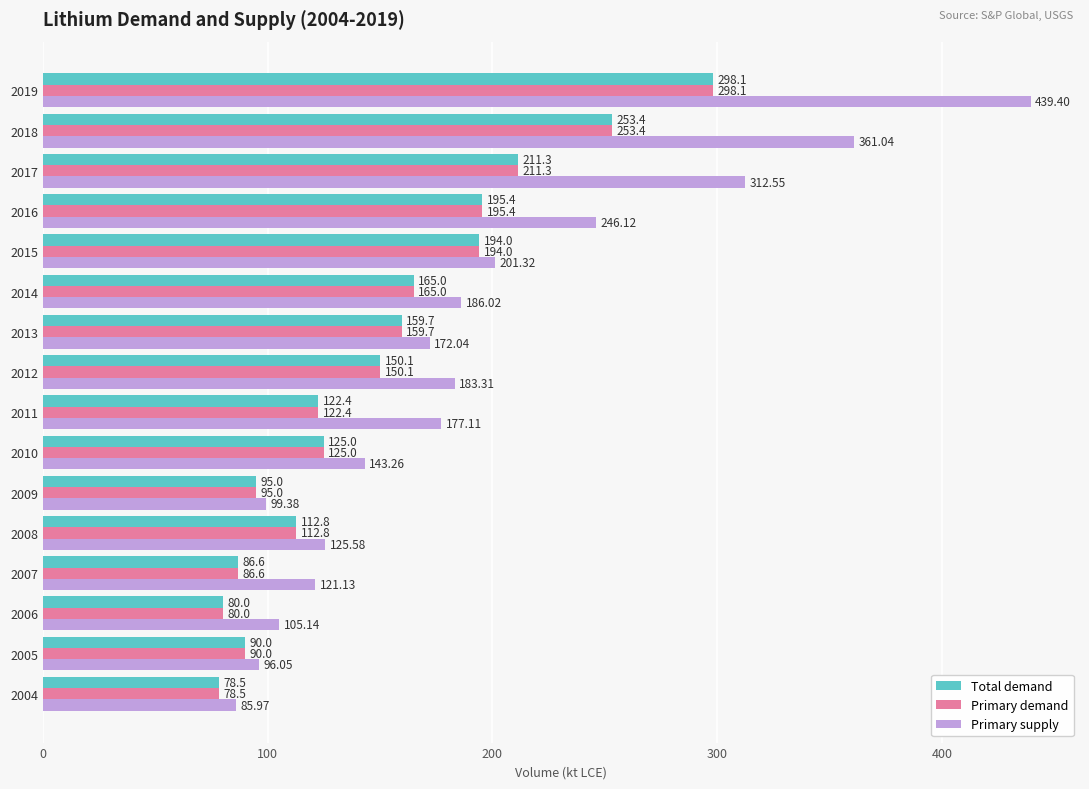

At how many categories does at least one series exceed 102?

13